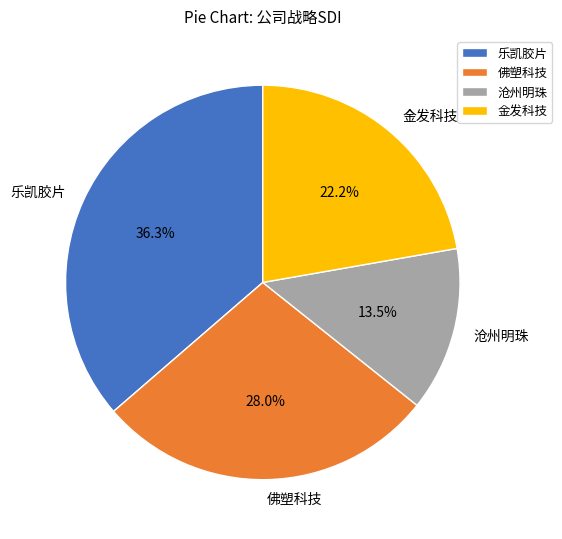

Count the number of slices in the pie.

4